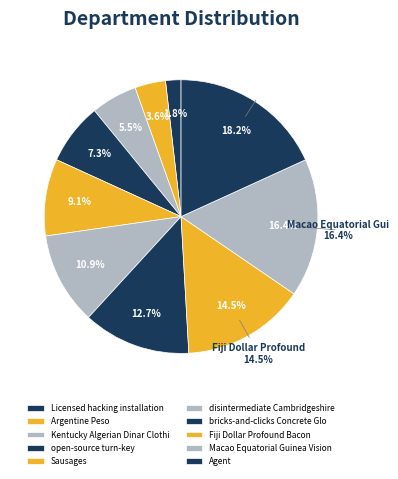

What percentage is NOT represented by Agent?

81.8%